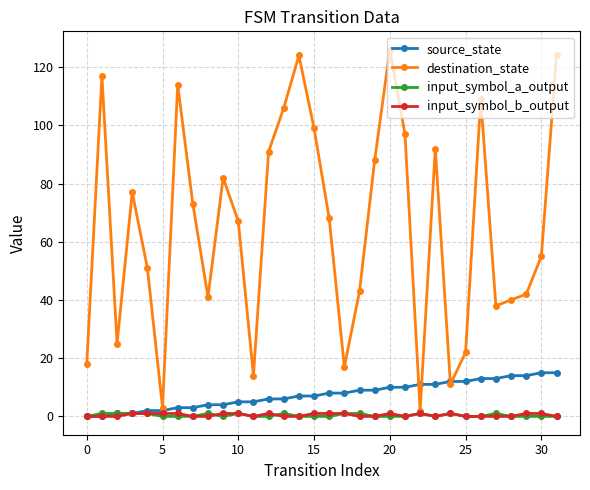

Which series has the widest spread of values?

destination_state